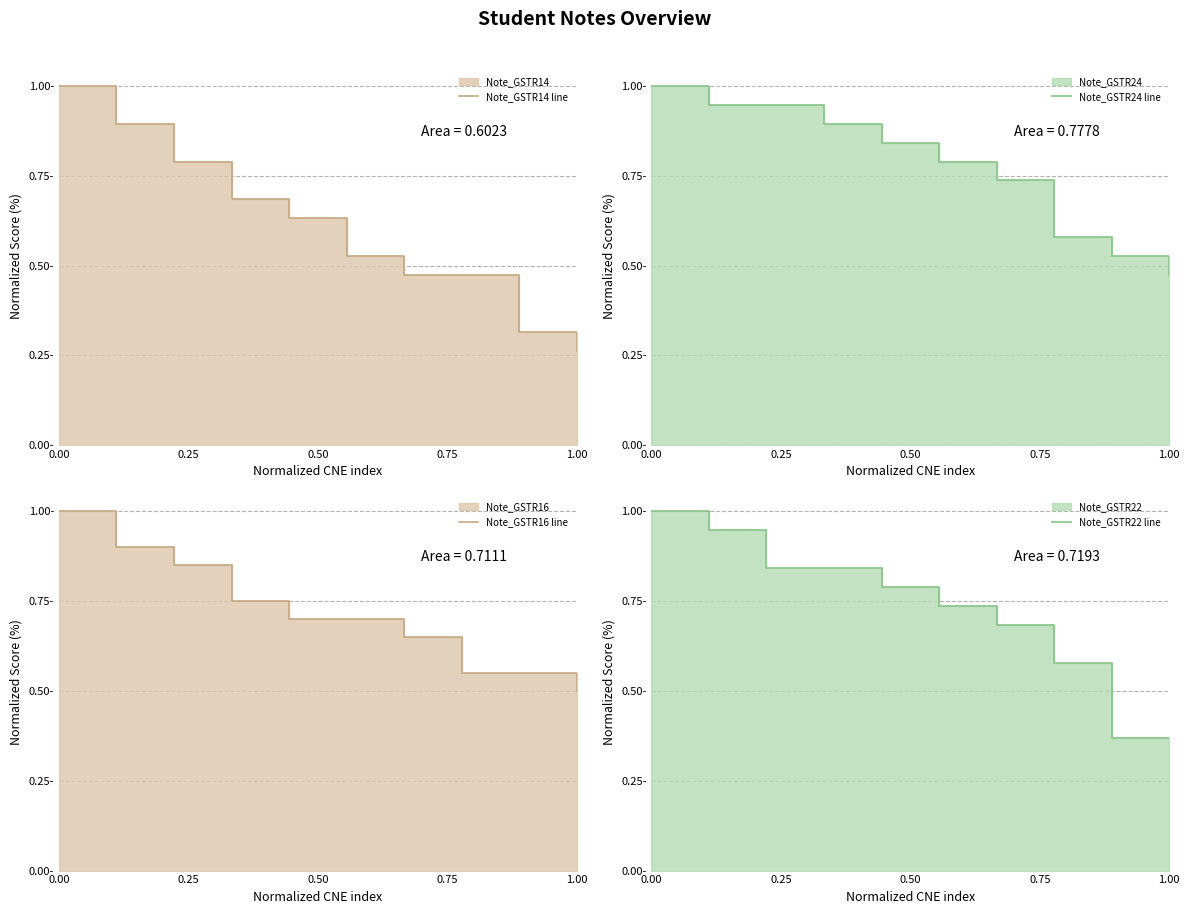

Reading left to right, extract all data points from this chart.

Note_GSTR14 line: 1.0	0.9	0.8	0.7	0.6	0.5	0.5	0.5	0.3	0.3
Note_GSTR24 line: 1.0	0.9	0.9	0.9	0.8	0.8	0.7	0.6	0.5	0.5
Note_GSTR16 line: 1.0	0.9	0.8	0.8	0.7	0.7	0.7	0.6	0.6	0.5
Note_GSTR22 line: 1.0	0.9	0.8	0.8	0.8	0.7	0.7	0.6	0.4	0.4